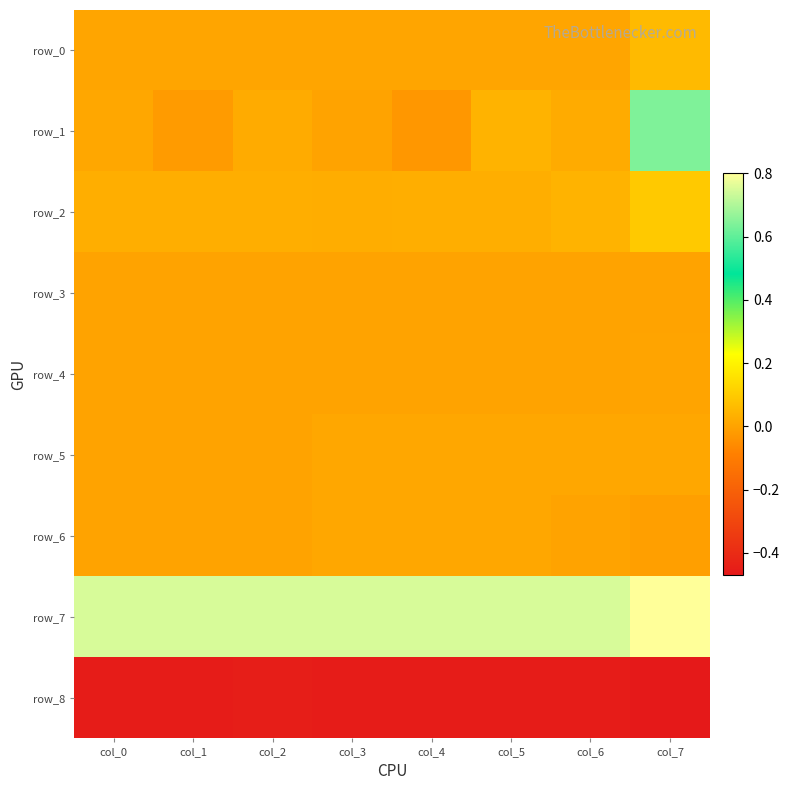

At which label is row_1 closest to 0?

col_3